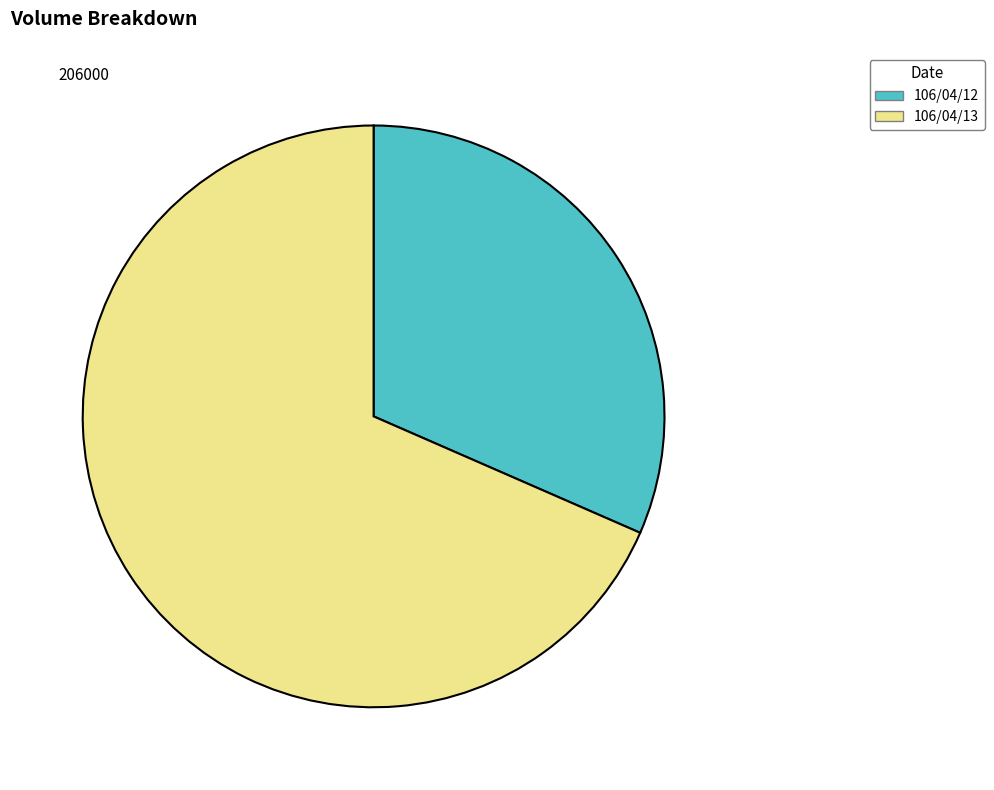

Do 106/04/13 and 106/04/12 together represent more than half of the pie?

Yes